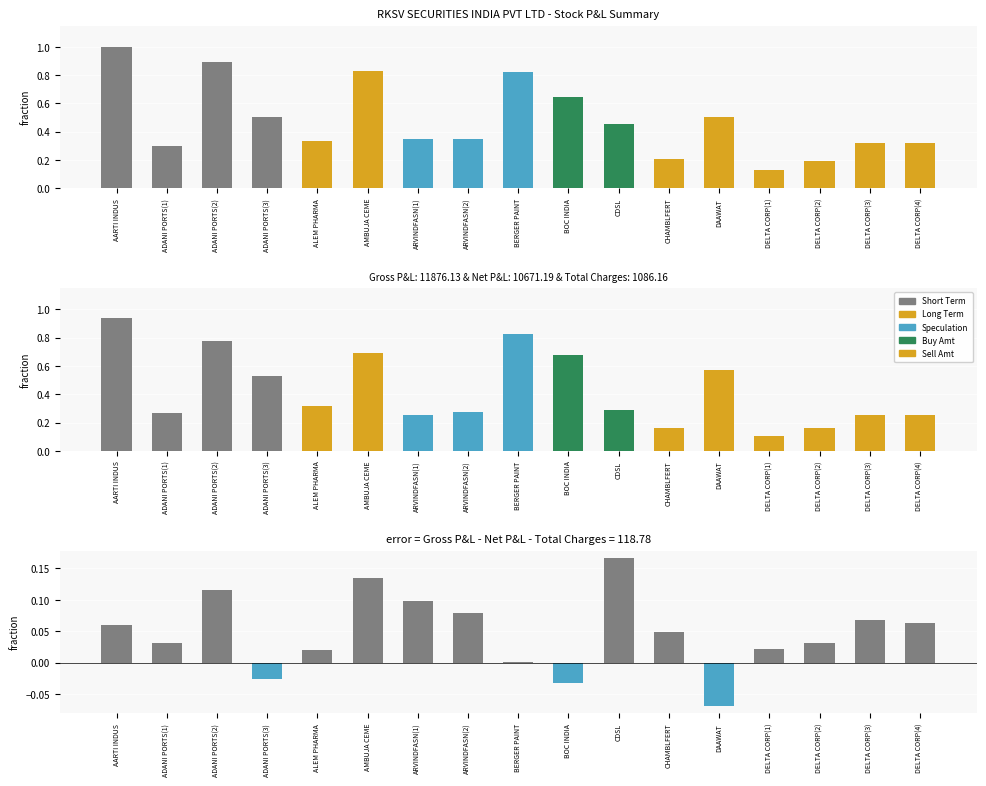

What is the value of the Total PL bar at the 8th from the left?

0.1